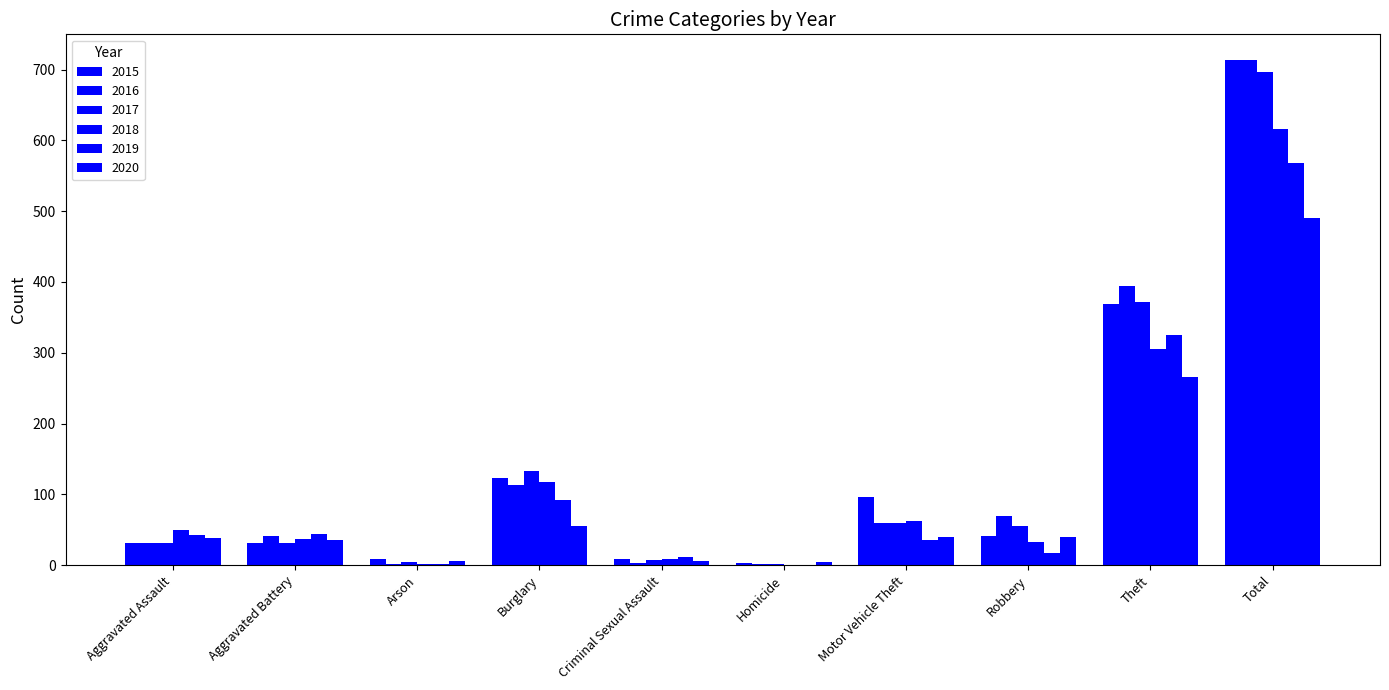

What is the average value of the 2019 series?

114